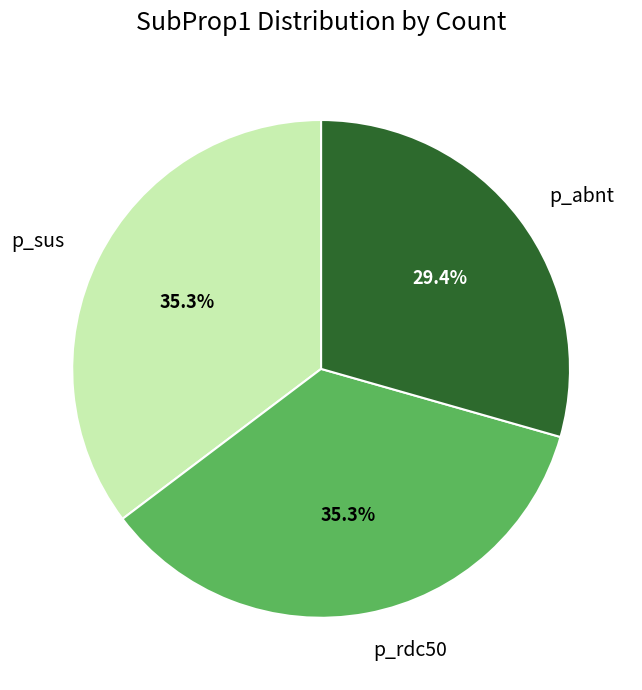

Approximately how many times larger is the value at p_abnt compared to p_sus?

0.8